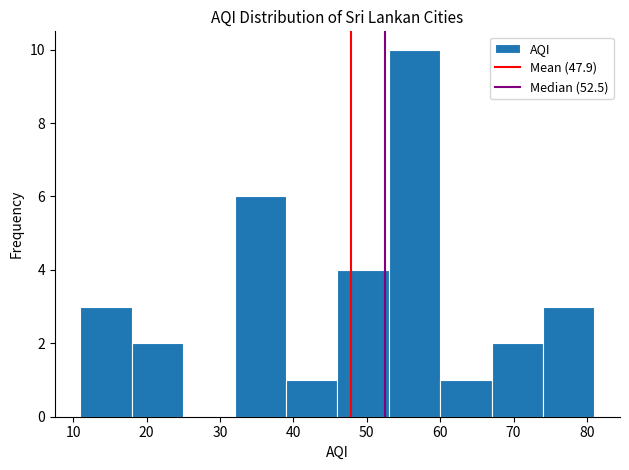

Which range on the x-axis has the tallest bar?

53 to 60